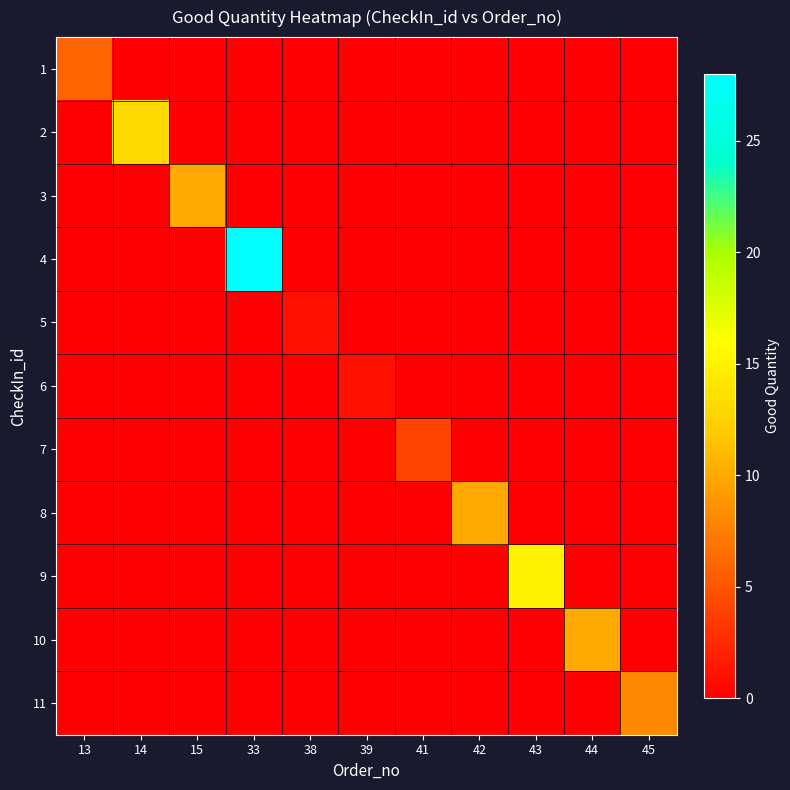

What is the greatest value displayed?

28